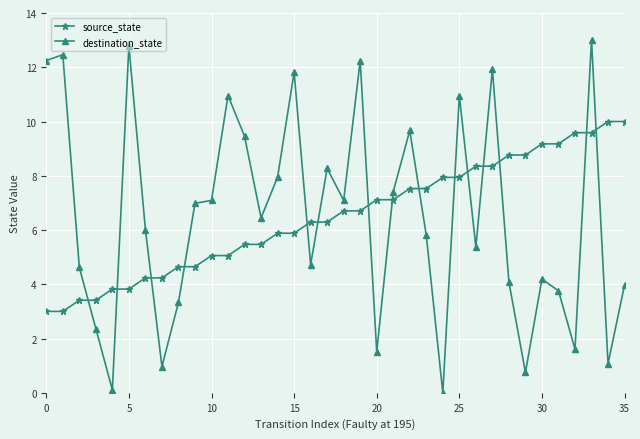

Rank the series by their maximum value, from lowest to highest.

source_state, destination_state